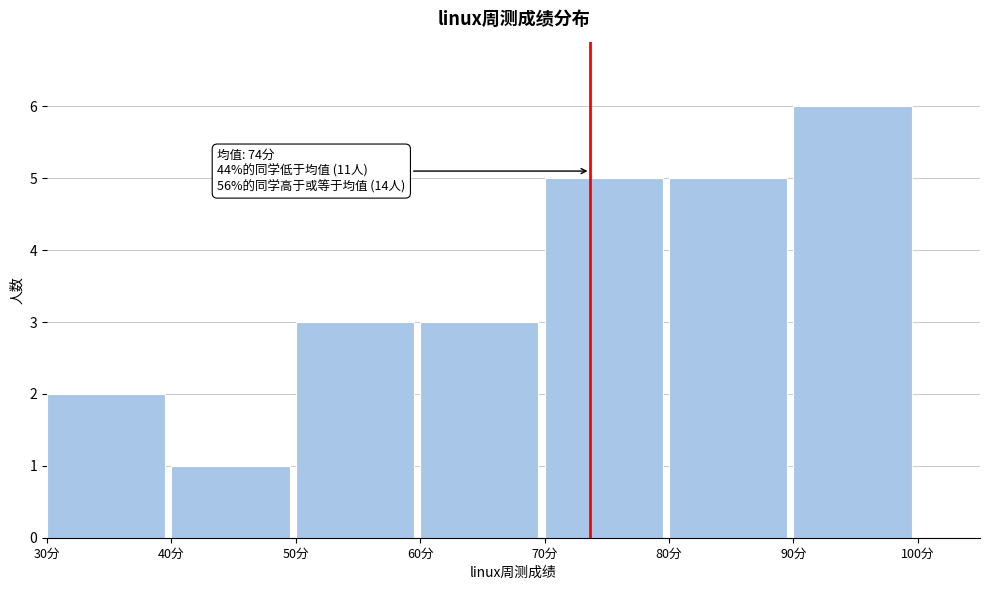

Over which range of the x-axis is the bar tallest?

90 to 100